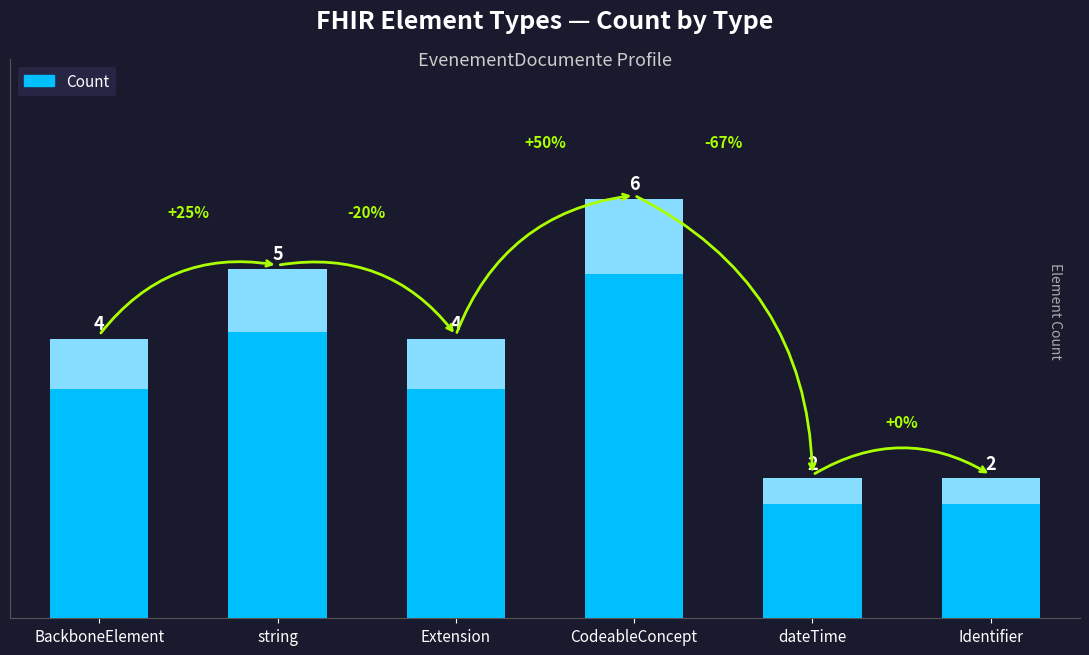

True or false: the data shows 2 at Identifier.

True